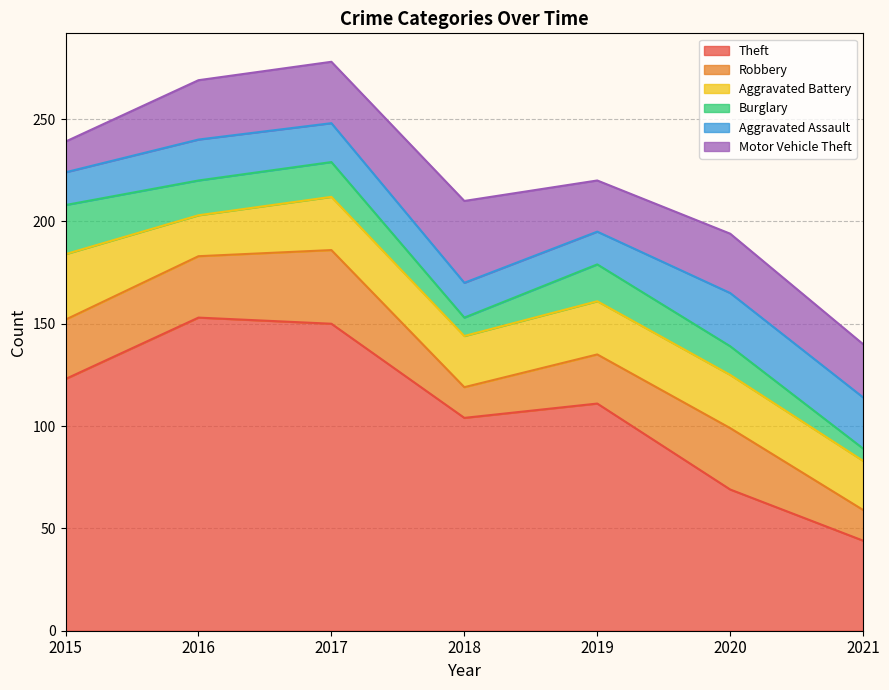

At which label does Aggravated Battery first exceed 26?

2015